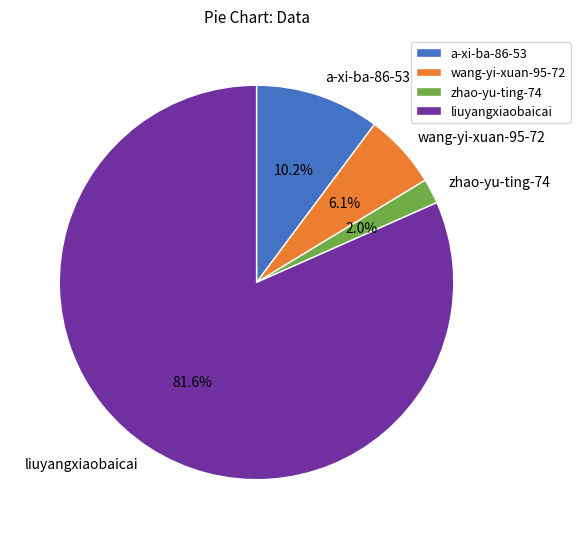

How many segments does this pie chart have?

4